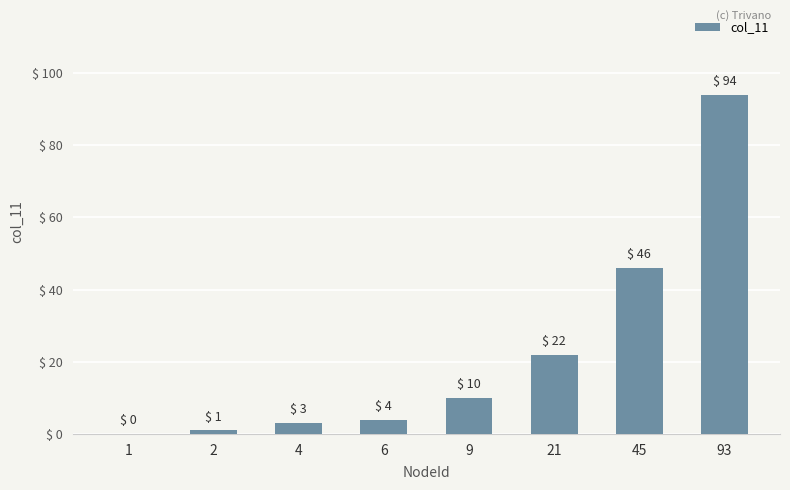

What is the change in value from 1 to 45?

+46